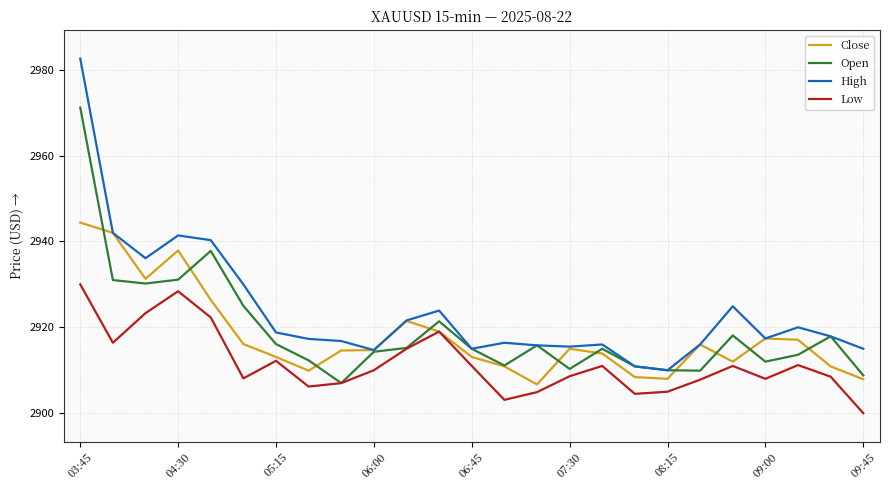

What is the greatest value displayed?

2982.6